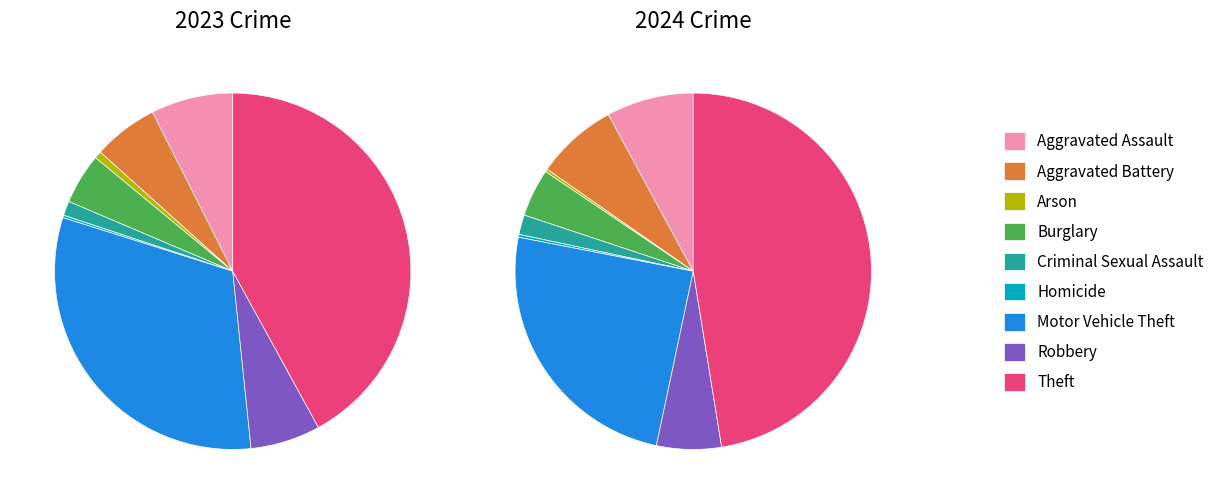

Which category has the smallest portion of the pie?

Arson